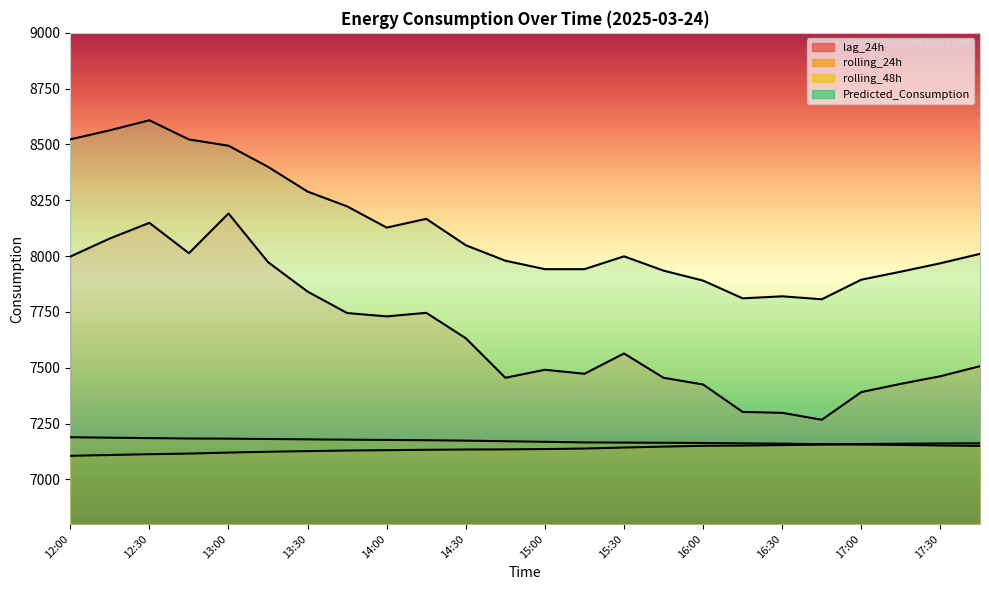

True or false: rolling_24h and Predicted_Consumption intersect in this chart.

False